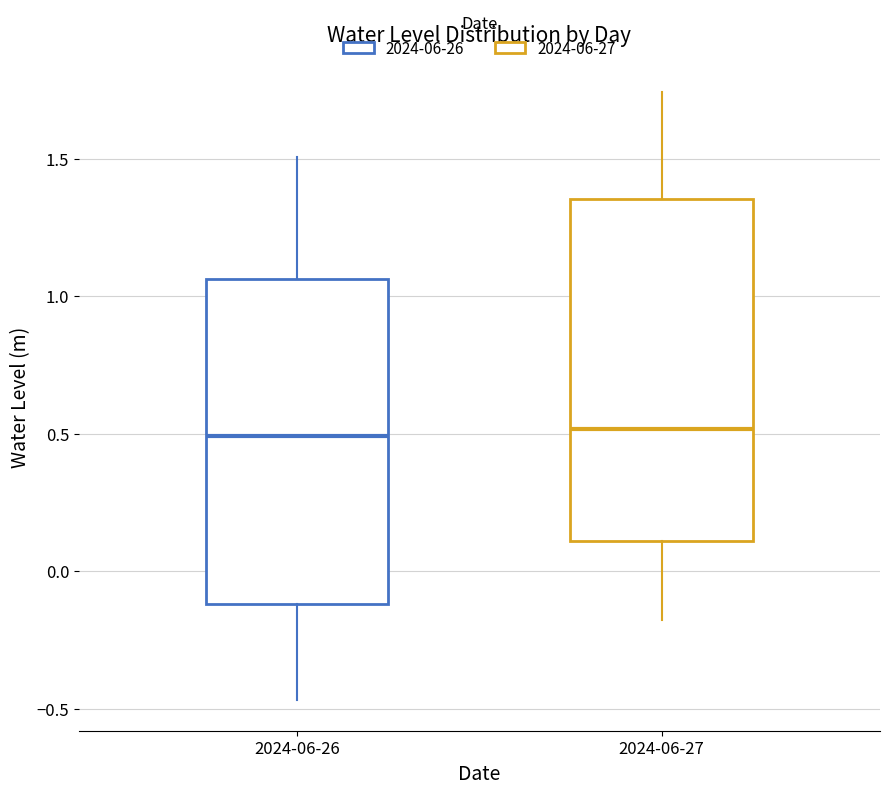

Reading left to right, transcribe this box plot: for each box, give where its median line is, the range the box spans, and where its two whiskers end, as read against the y-axis. The values are not printed on the chart, so give them approximately, as read against the axis.

2024-06-26: median 0.50, box -0.10 to 1.05, whiskers -0.45 to 1.50
2024-06-27: median 0.50, box 0.10 to 1.35, whiskers -0.20 to 1.75